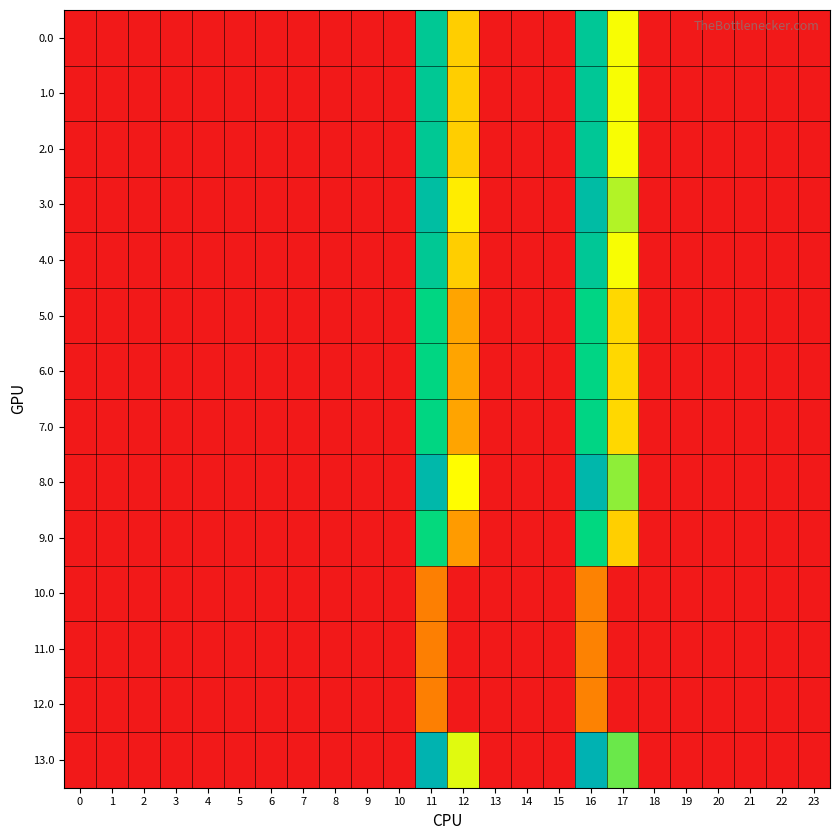

Rank the series at 20 from highest to lowest value.

0.0, 1.0, 2.0, 3.0, 4.0, 5.0, 6.0, 7.0, 8.0, 9.0, 10.0, 11.0, 12.0, 13.0